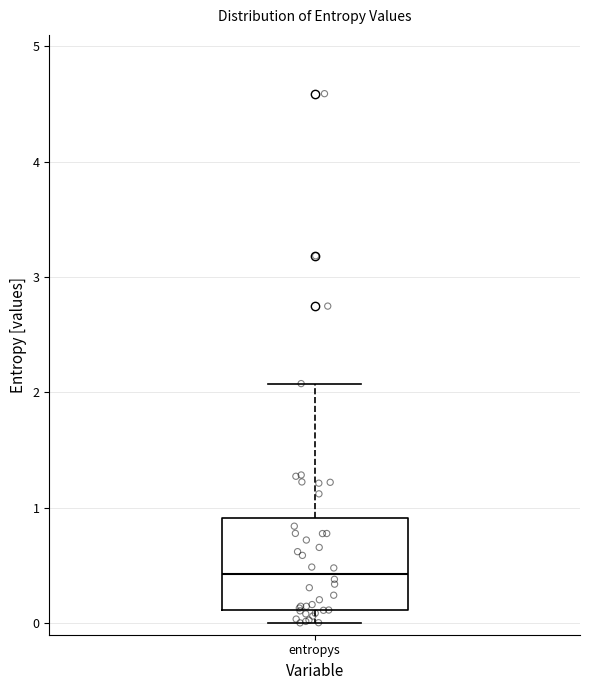

Read this box plot against the y-axis: the position of the median line, the range covered by the box, and the ends of both whiskers. The values are not printed on the chart, so give them approximately, as read against the axis.

median 0.4, box 0.1 to 0.9, whiskers 0.0 to 2.1